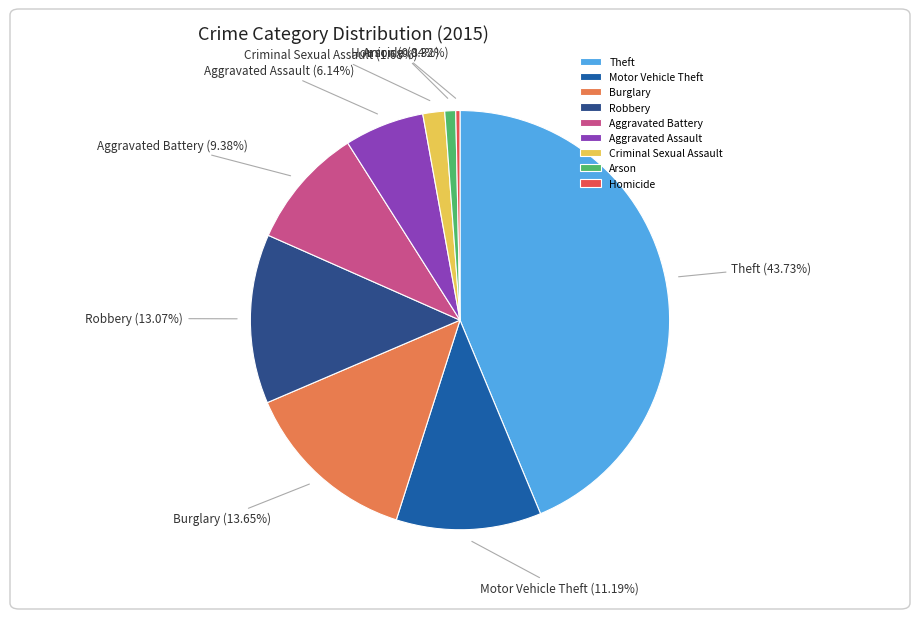

To the nearest percent, what is the difference between the largest and smallest slice percentages?

43%